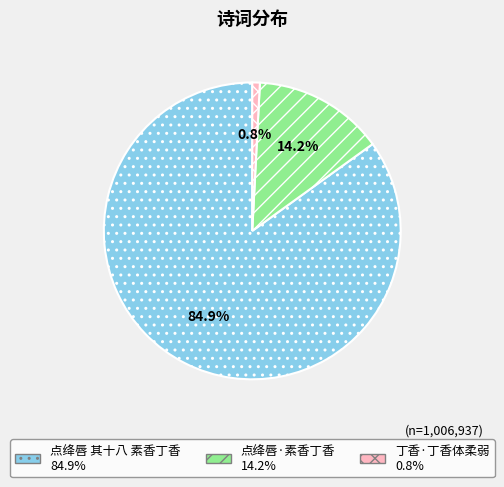

What percentage do 点绛唇 其十八 素香丁香 and 丁香·丁香体柔弱 together represent?

85.8%